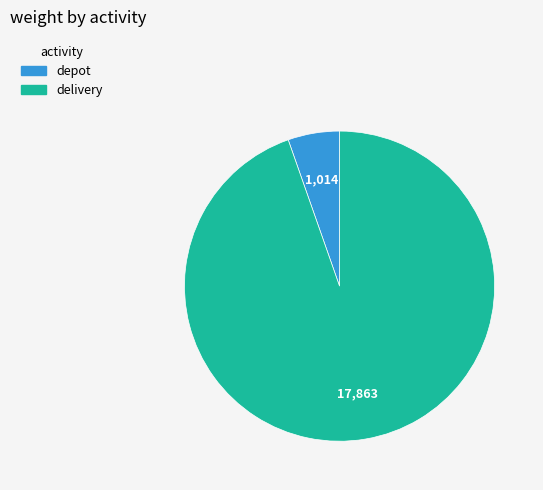

Is depot the majority of the pie?

No